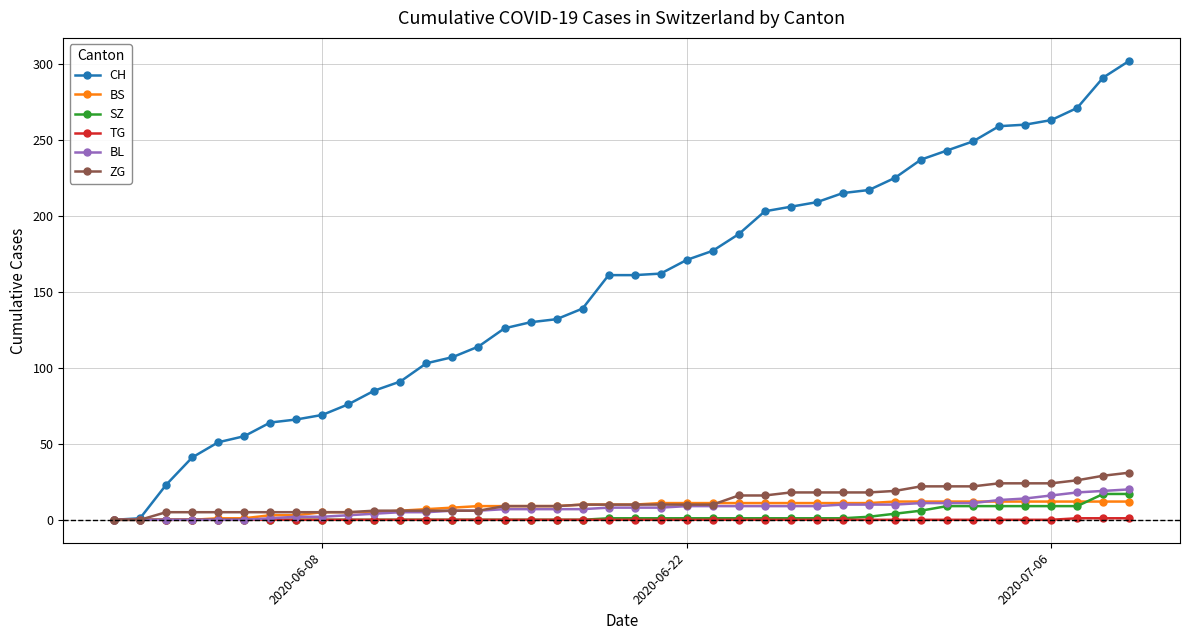

Which series has the largest total across all categories?

CH